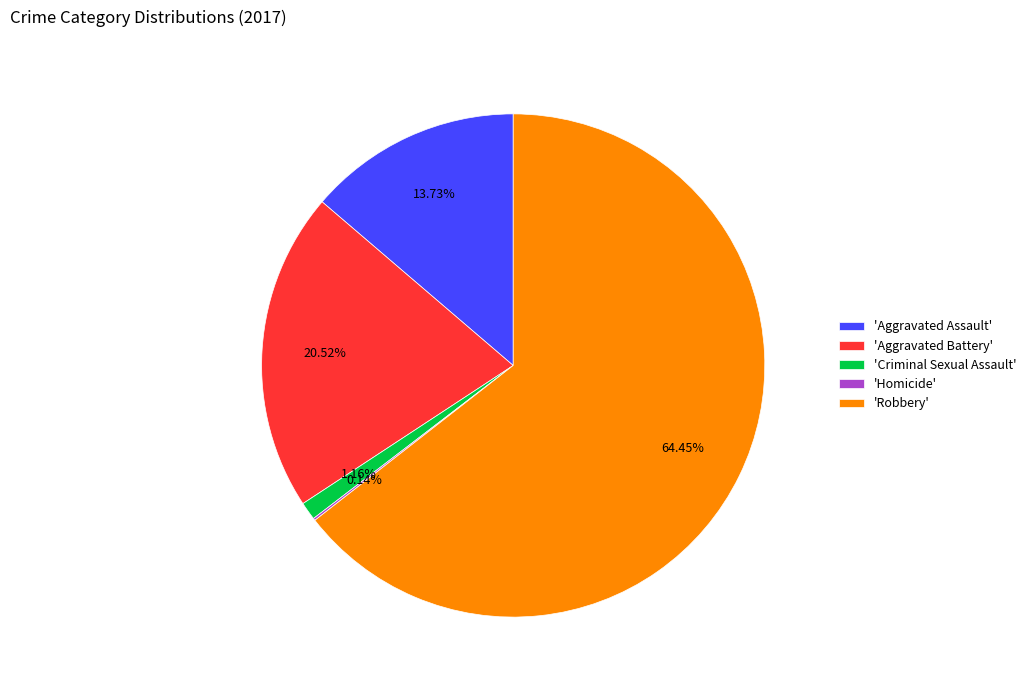

Which has a higher value, 'Robbery' or 'Aggravated Battery'?

'Robbery'